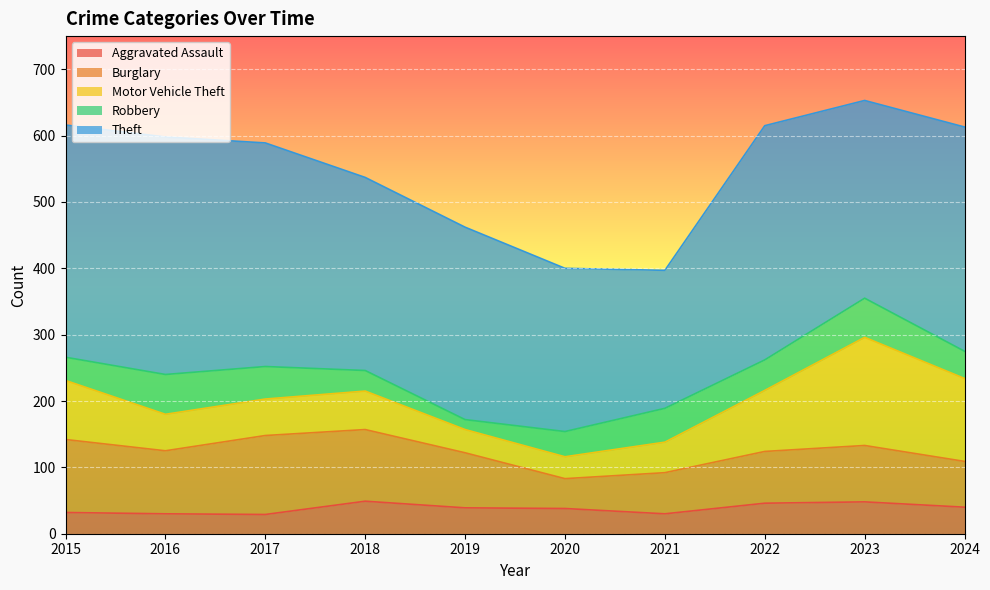

Which series has the largest range (max minus min)?

Theft